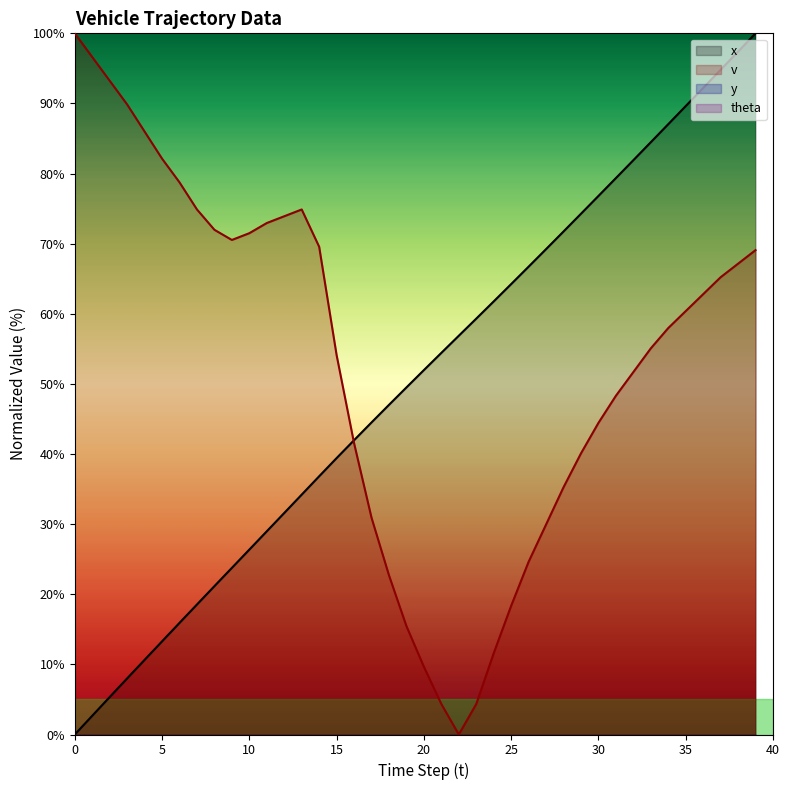

At 35, list the series in order from smallest to largest.

v, x